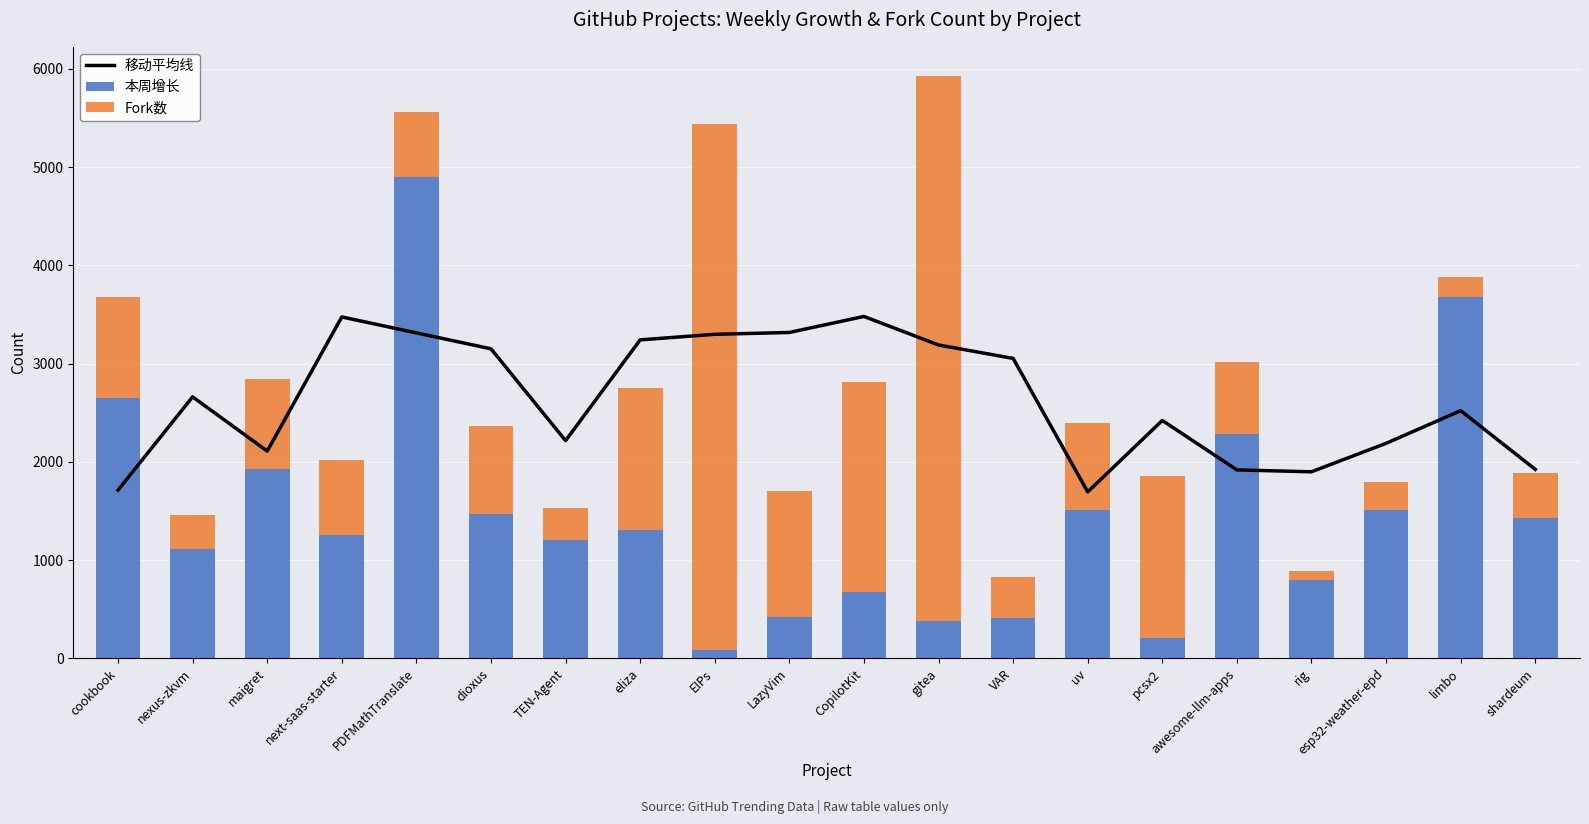

What is the sum of all 移动平均线 values?

52774.3